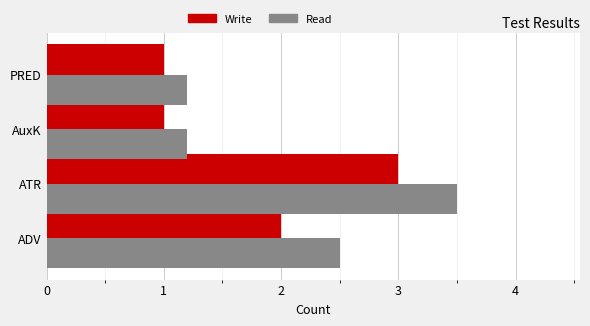

What value does the Write series have at AuxK?

1.0